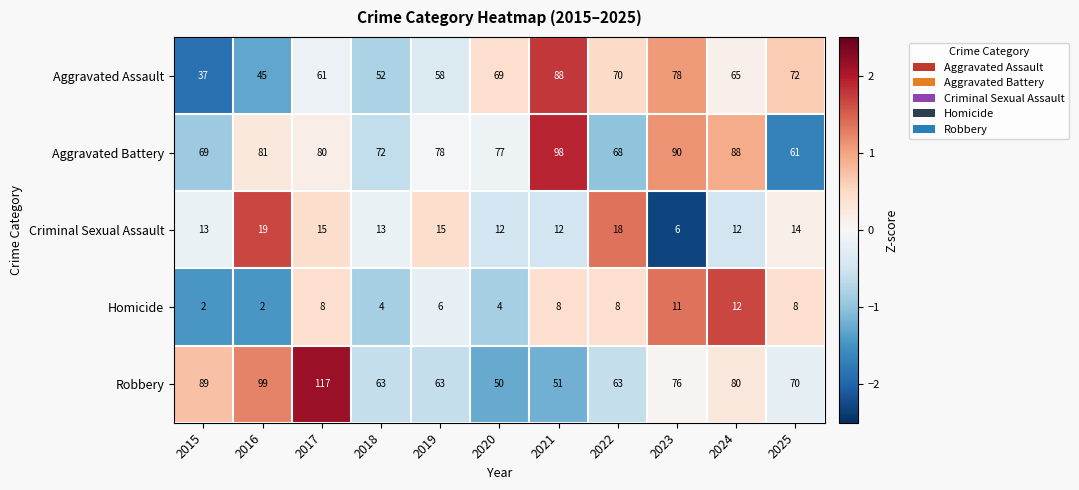

Which series has the largest range (max minus min)?

Robbery